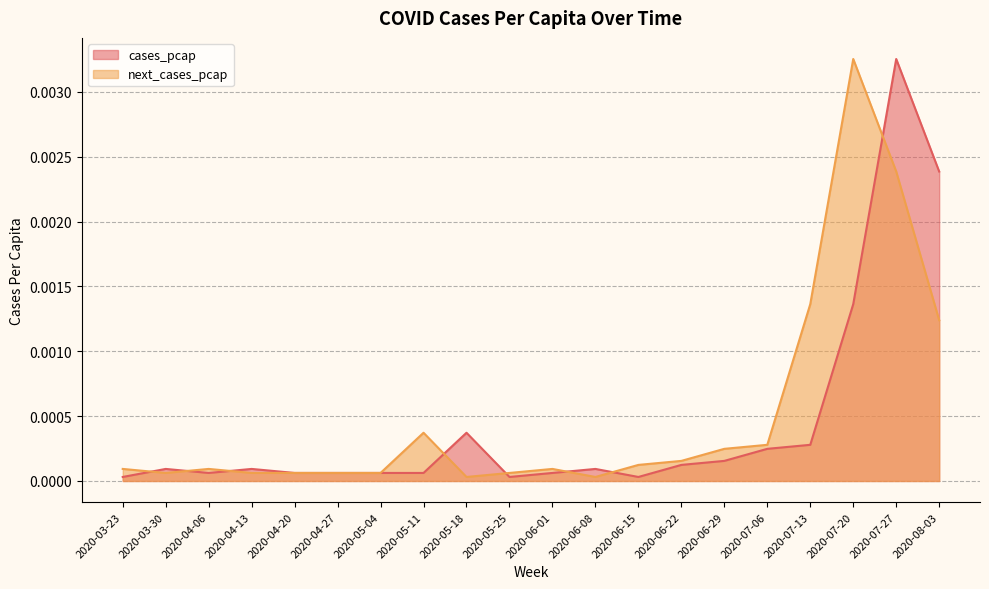

Is it true that cases_pcap equals 0.0 at 2020-04-06?

True